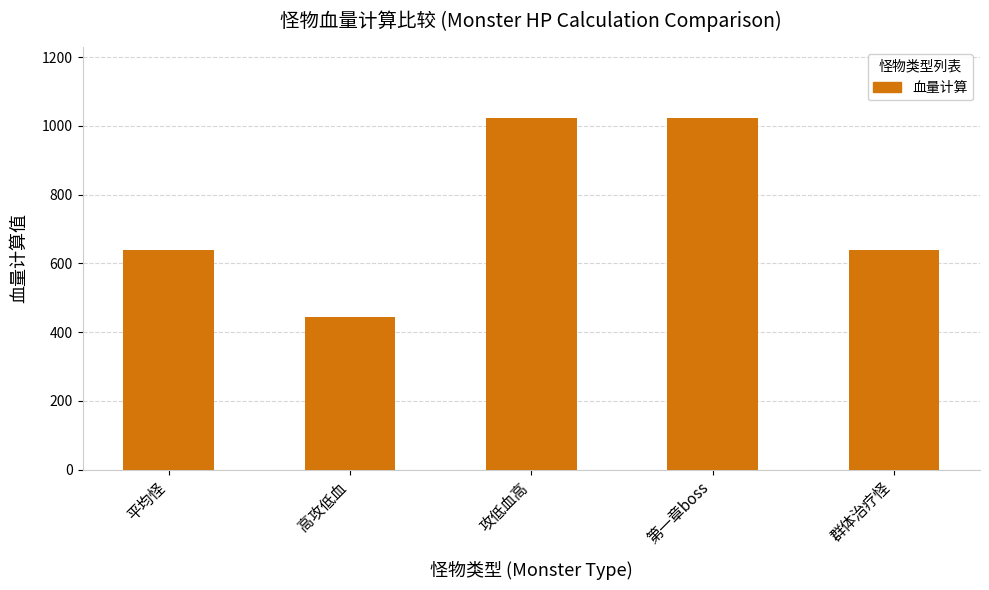

What is the label of the 5th bar from the right?

平均怪